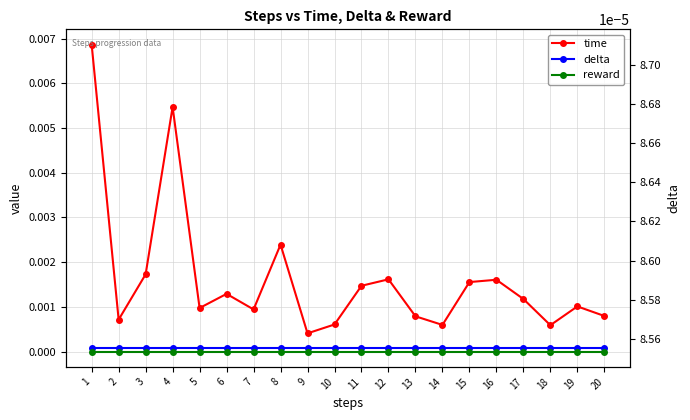

What are all the series names shown in the legend?

time, delta, reward